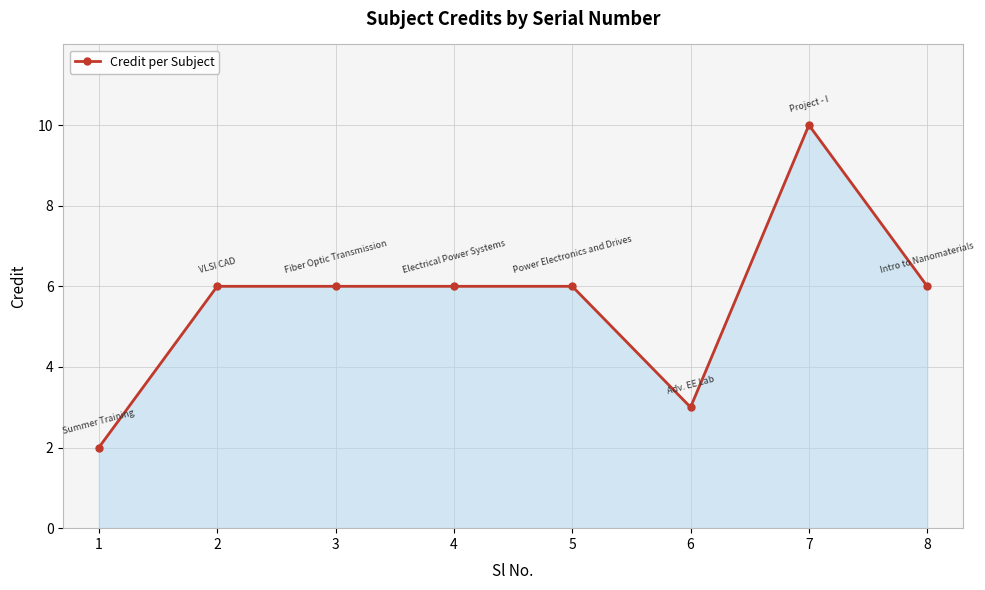

How many categories are shown in the chart?

8